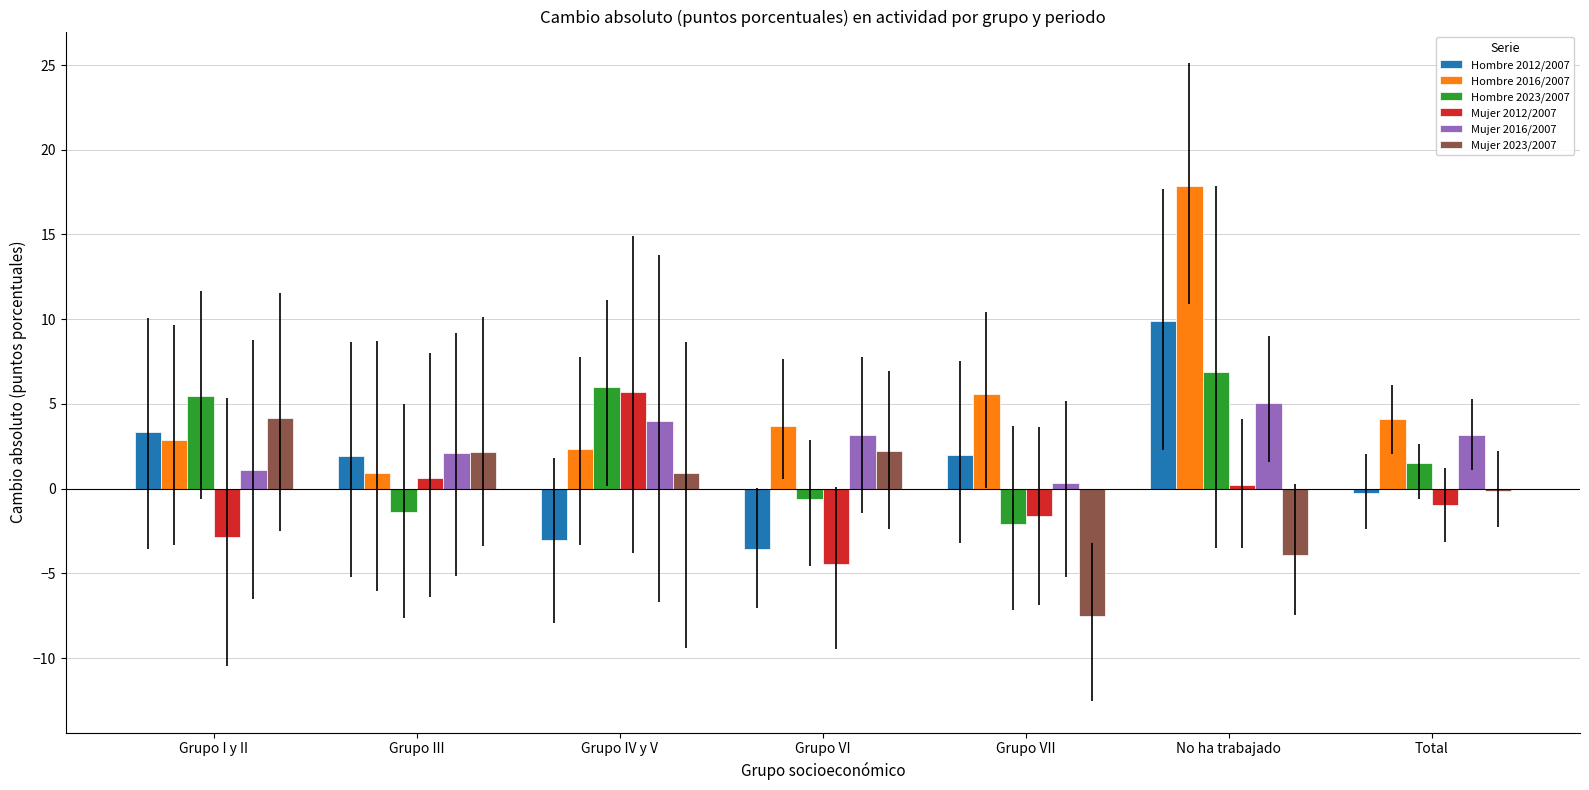

Is the value of Hombre 2023/2007 at Grupo I y II greater than the value of Mujer 2023/2007 at Grupo VI?

Yes